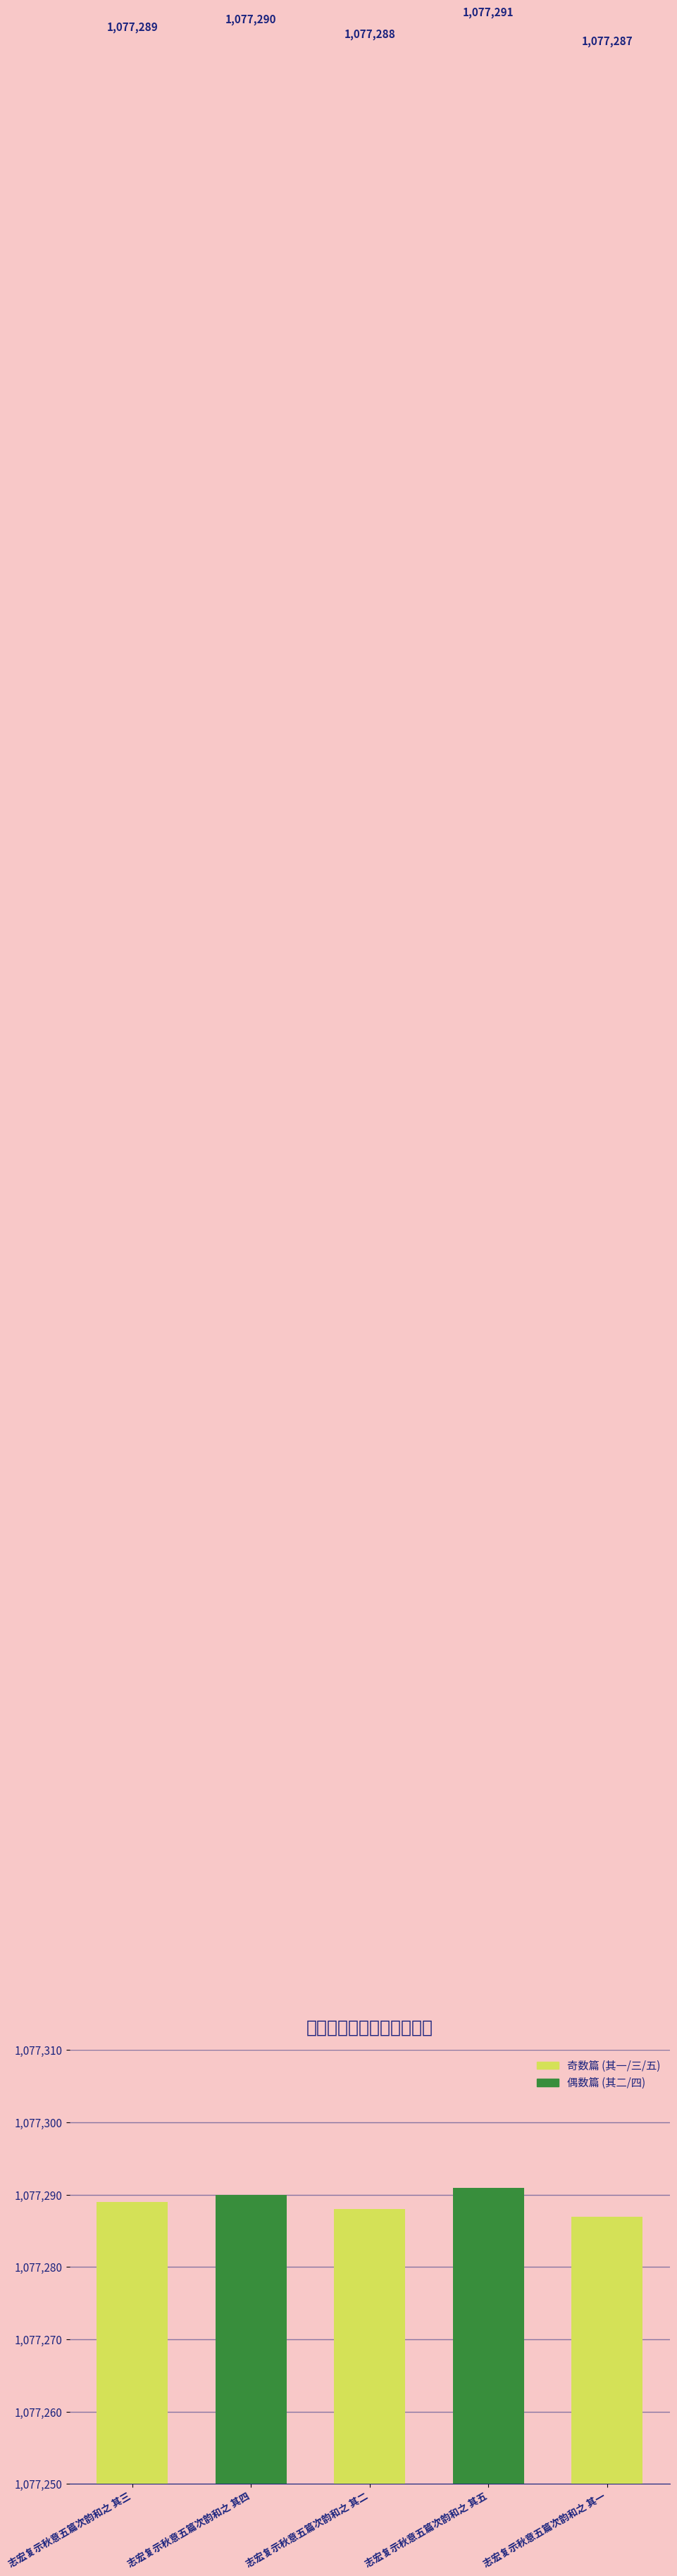

What value does the data have at 志宏复示秋意五篇次韵和之 其五?

1077291